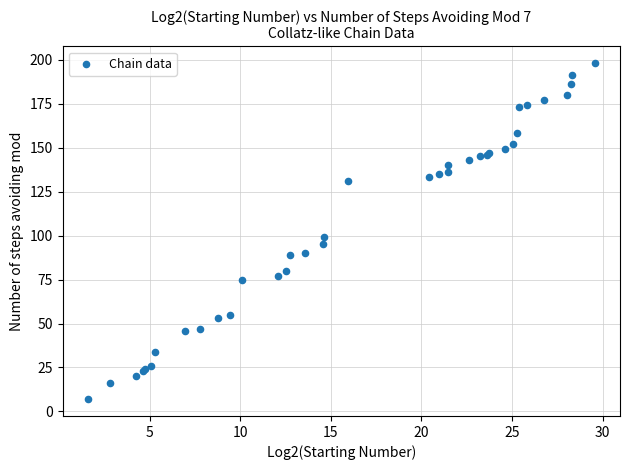

What Y value in the scatter plot is closest to 102?

99